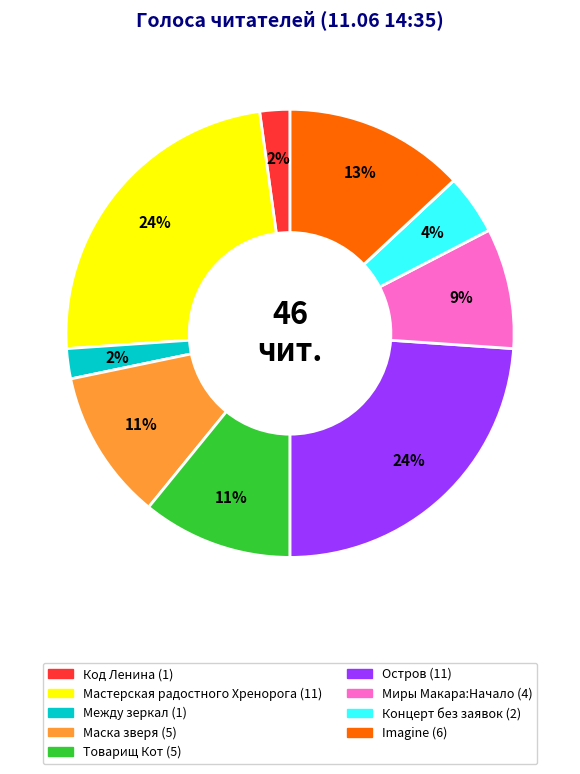

To the nearest percent, what is the average slice percentage?

10%